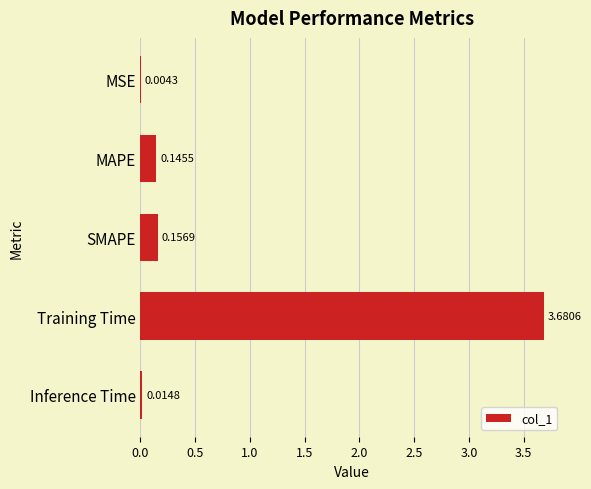

What is the sum of all values?

4.0